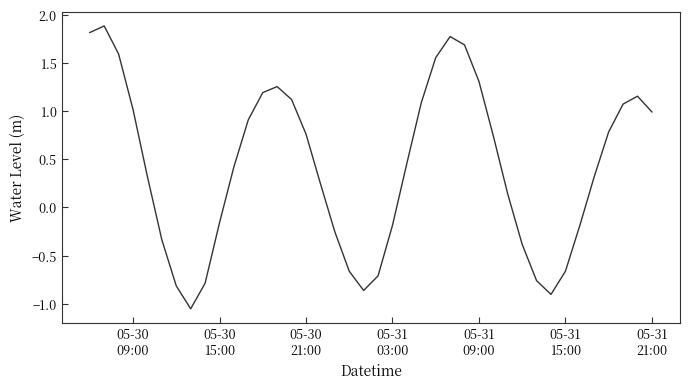

What is the greatest value displayed?

1.9